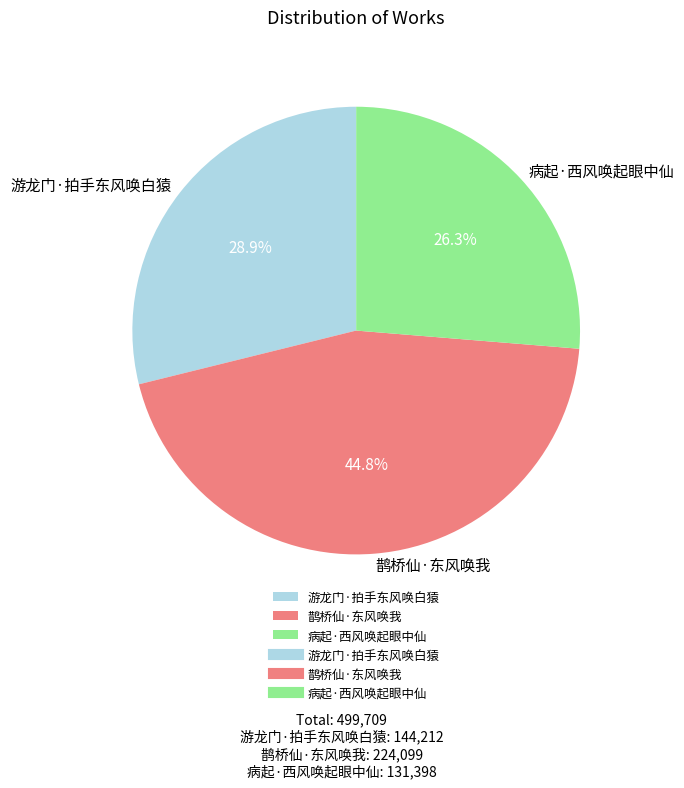

Does 鹊桥仙·东风唤我 represent more than half of the total?

No